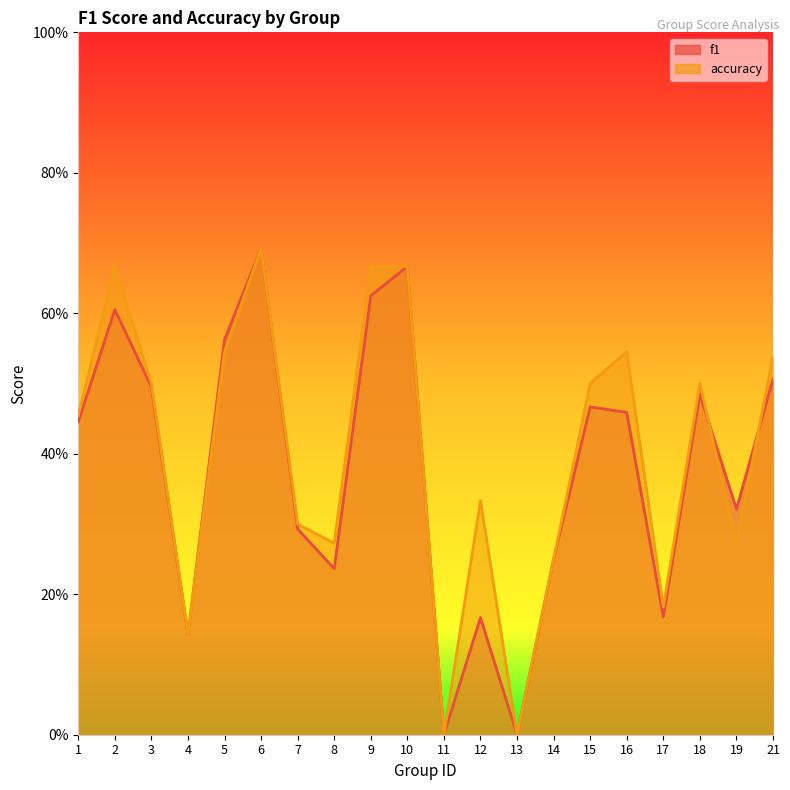

How many values in the f1 series exceed 0?

18